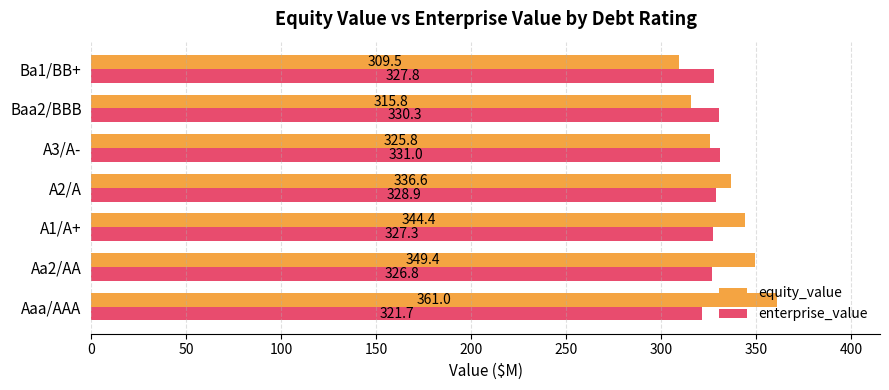

What is the total value across all series at Ba1/BB+?

637.3